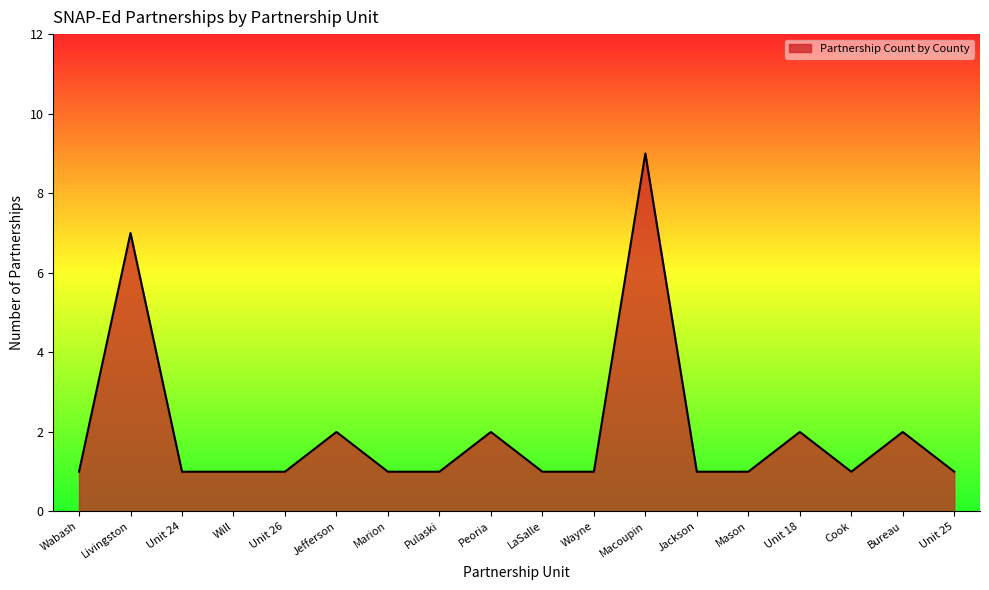

At which category does the chart reach its peak across all series?

Macoupin